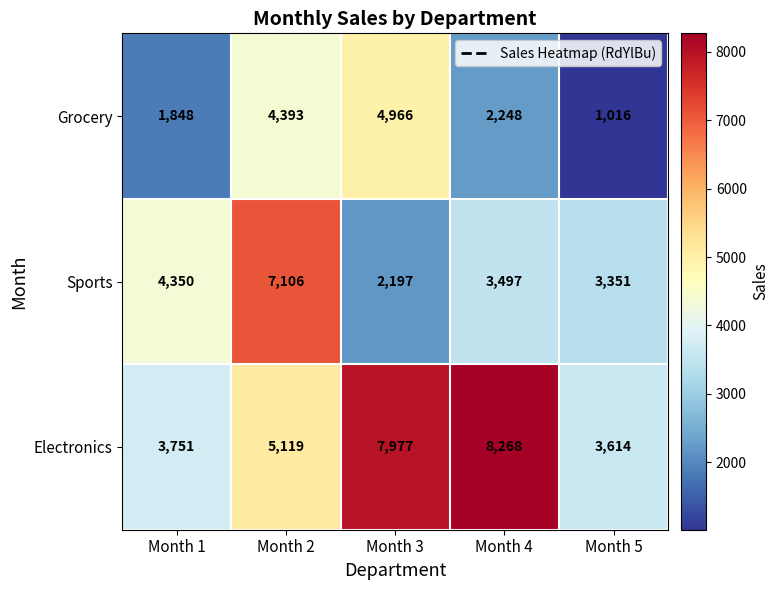

What is the smallest value displayed?

1016